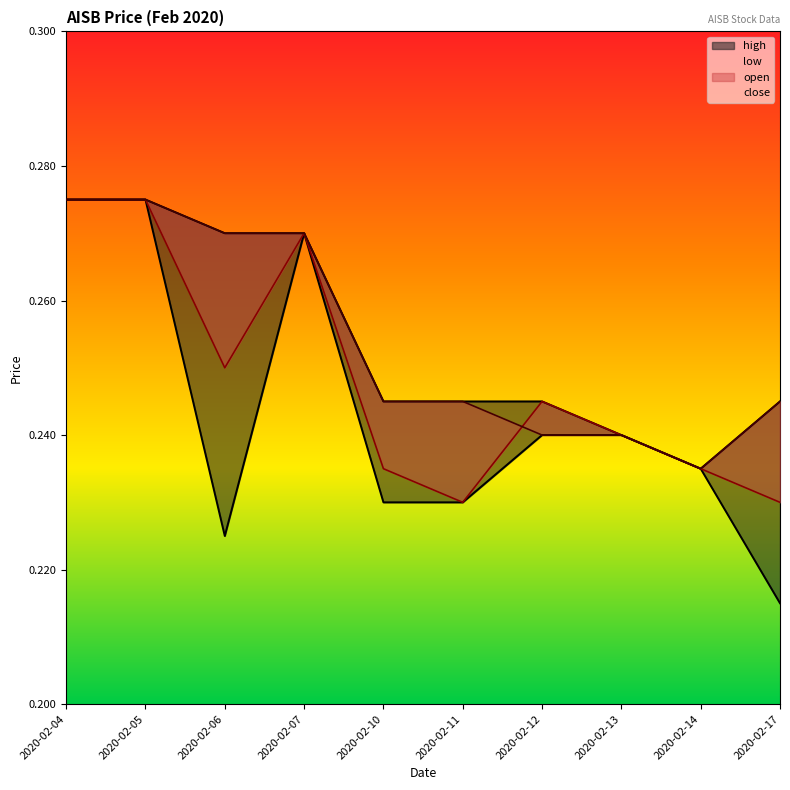

Which series has the widest spread of values?

low